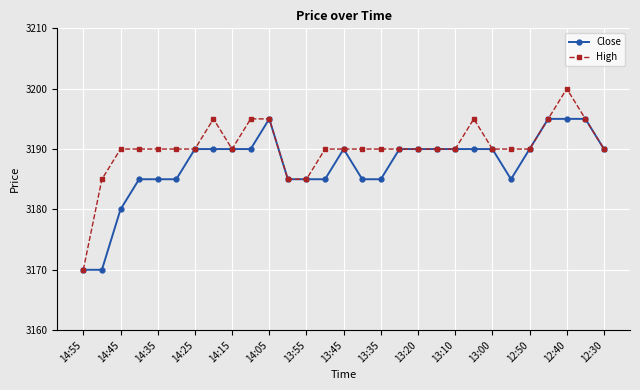

True or false: Close has more than 0 points higher than both neighbors.

True